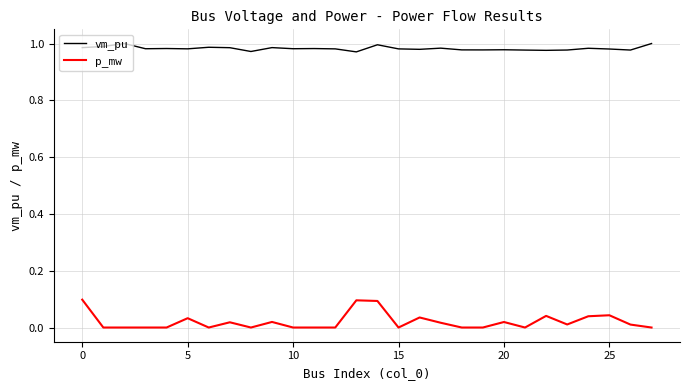

List the series in order of their overall mean, lowest first.

p_mw, vm_pu